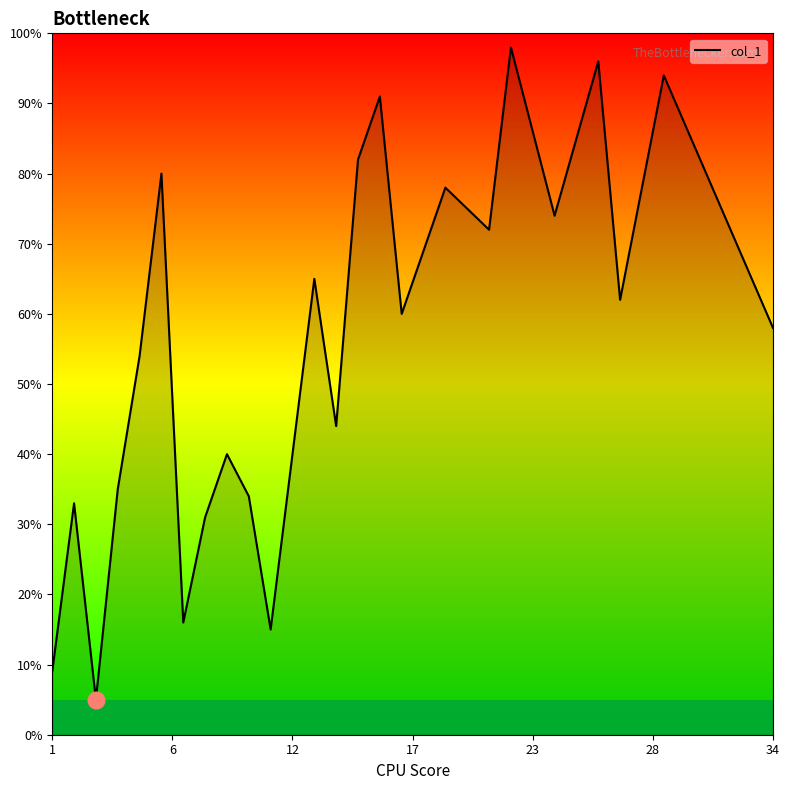

What is the minimum value shown in the chart?

5